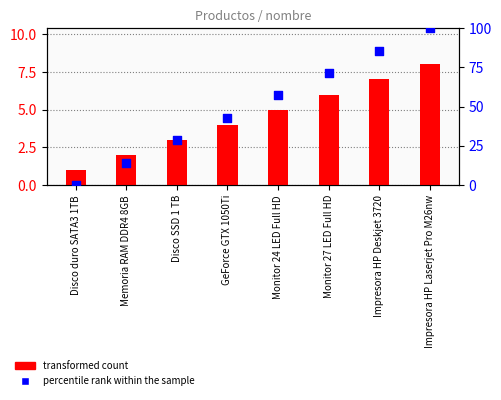

Which series reaches the maximum Y coordinate?

percentile rank within the sample